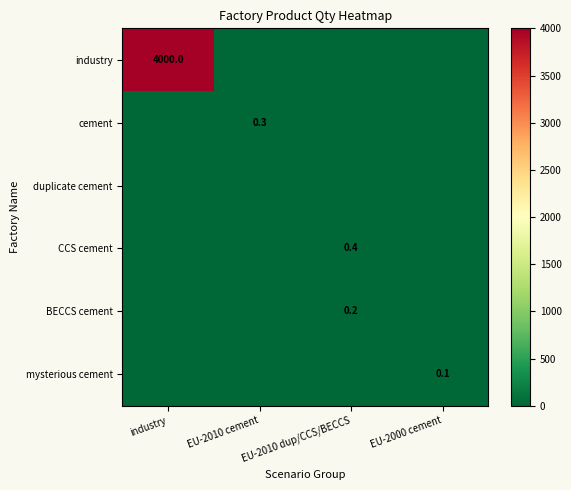

At which label is mysterious cement closest to 0?

industry